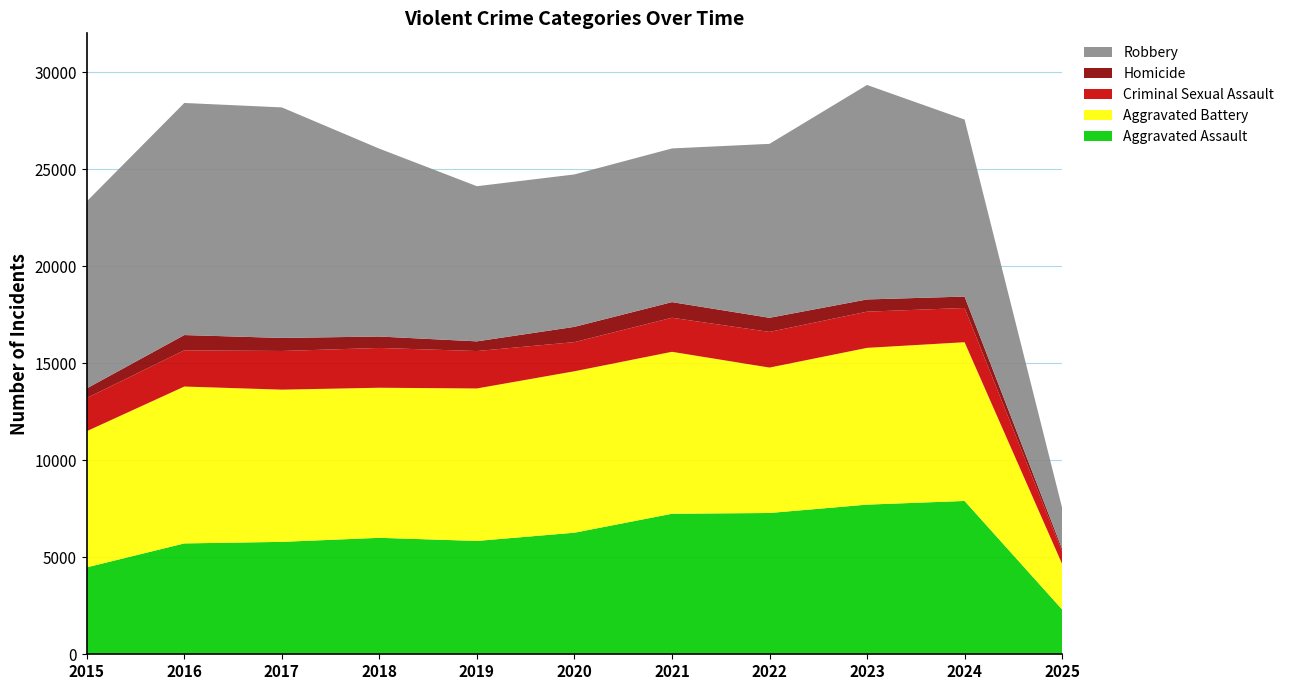

Reading right to left, extract all data points from this chart.

Aggravated Assault: 2025=2307	2024=7901	2023=7712	2022=7281	2021=7242	2020=6265	2019=5841	2018=6002	2017=5793	2016=5713	2015=4480
Aggravated Battery: 2025=2350	2024=8181	2023=8079	2022=7494	2021=8346	2020=8320	2019=7858	2018=7734	2017=7845	2016=8085	2015=7018
Criminal Sexual Assault: 2025=636	2024=1765	2023=1865	2022=1837	2021=1755	2020=1502	2019=1928	2018=2051	2017=1992	2016=1867	2015=1709
Homicide: 2025=140	2024=587	2023=630	2022=728	2021=805	2020=787	2019=499	2018=588	2017=672	2016=786	2015=496
Robbery: 2025=2115	2024=9123	2023=11053	2022=8965	2021=7920	2020=7855	2019=7995	2018=9681	2017=11881	2016=11960	2015=9638